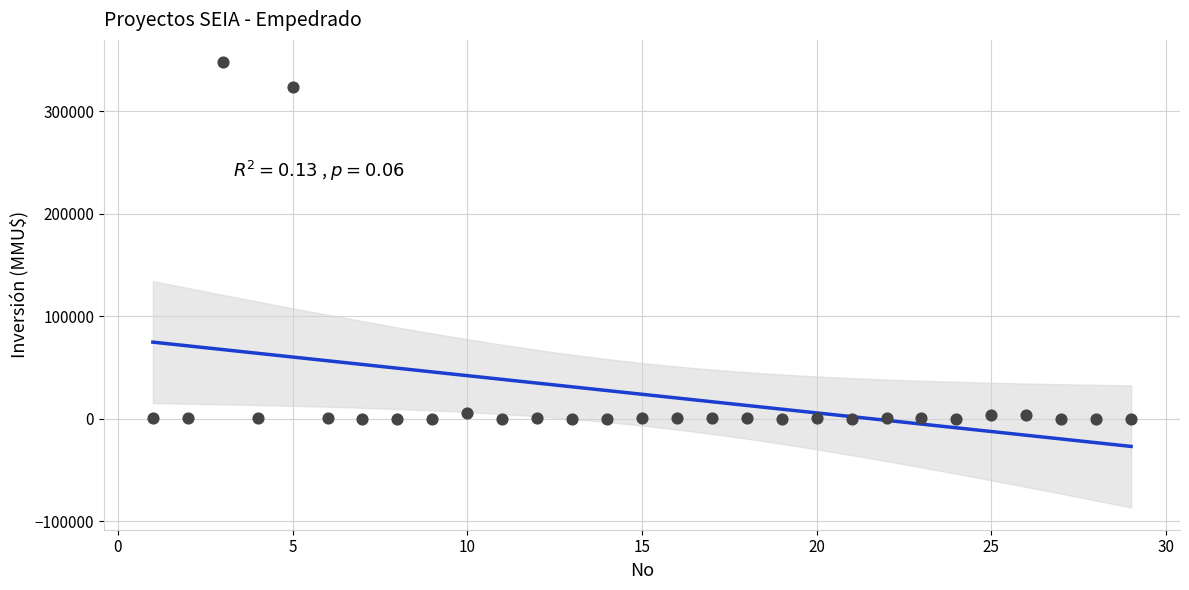

What Y value in the scatter plot is closest to 174000?

324020